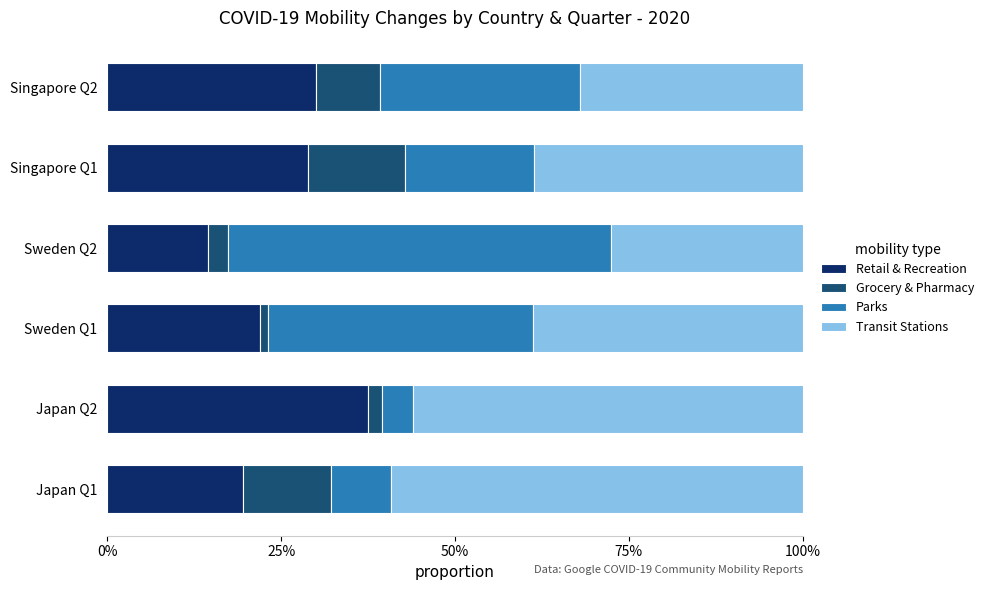

What are all the series names shown in the legend?

Retail & Recreation, Grocery & Pharmacy, Parks, Transit Stations